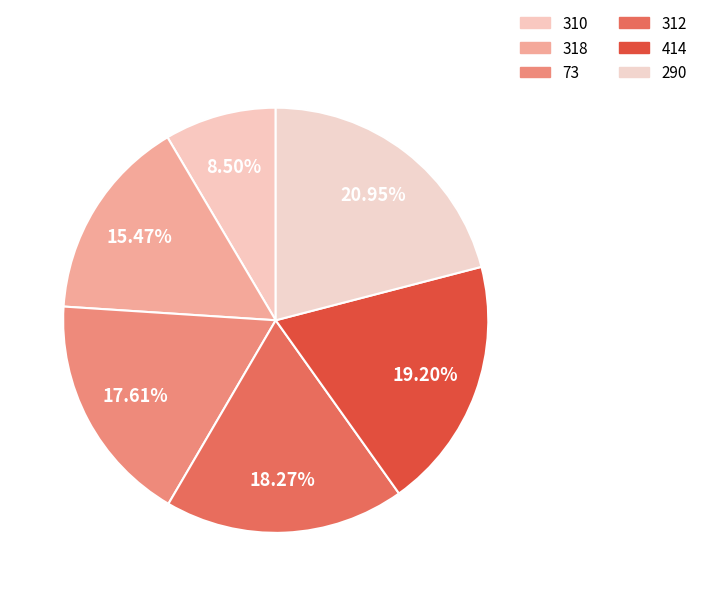

To the nearest percent, what portion does 312 represent?

18%